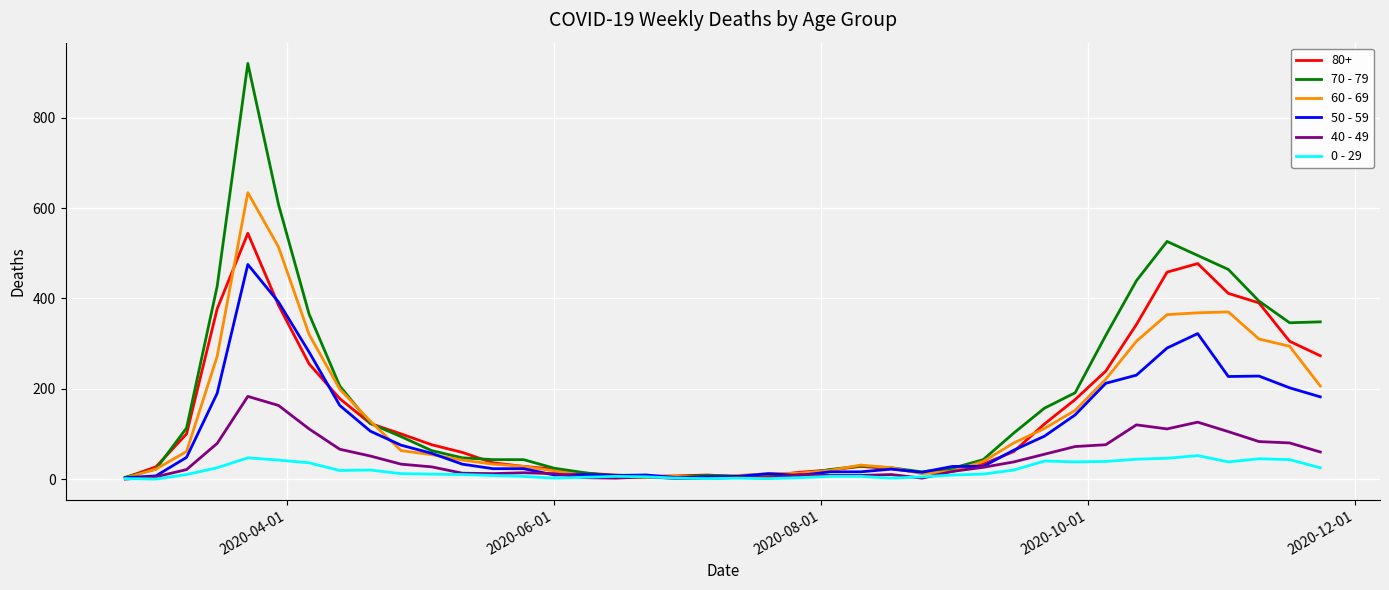

How many values in the 40 - 49 series are below 26?

20